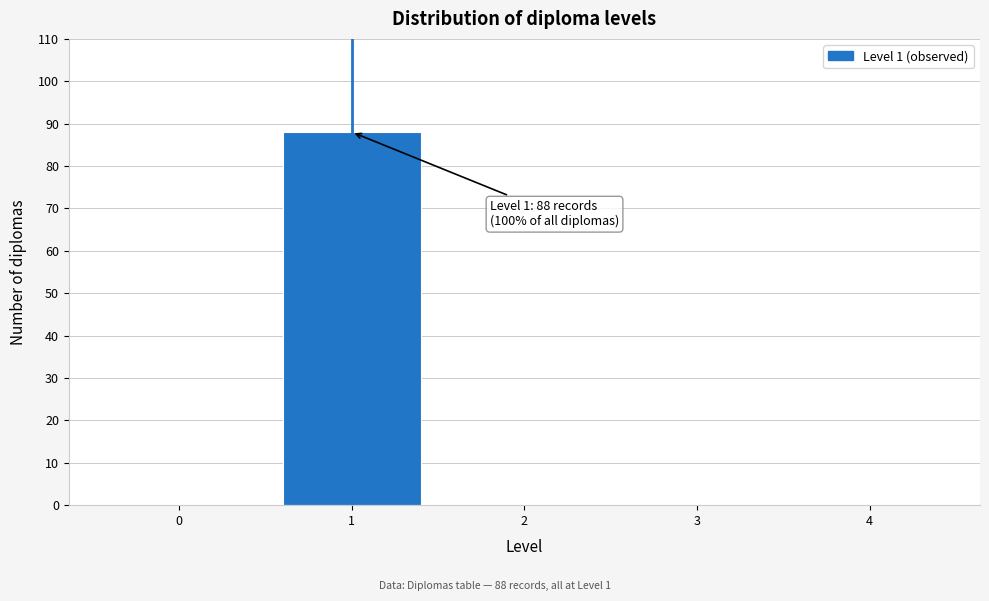

Which range on the x-axis has the tallest bar?

0.5 to 1.5